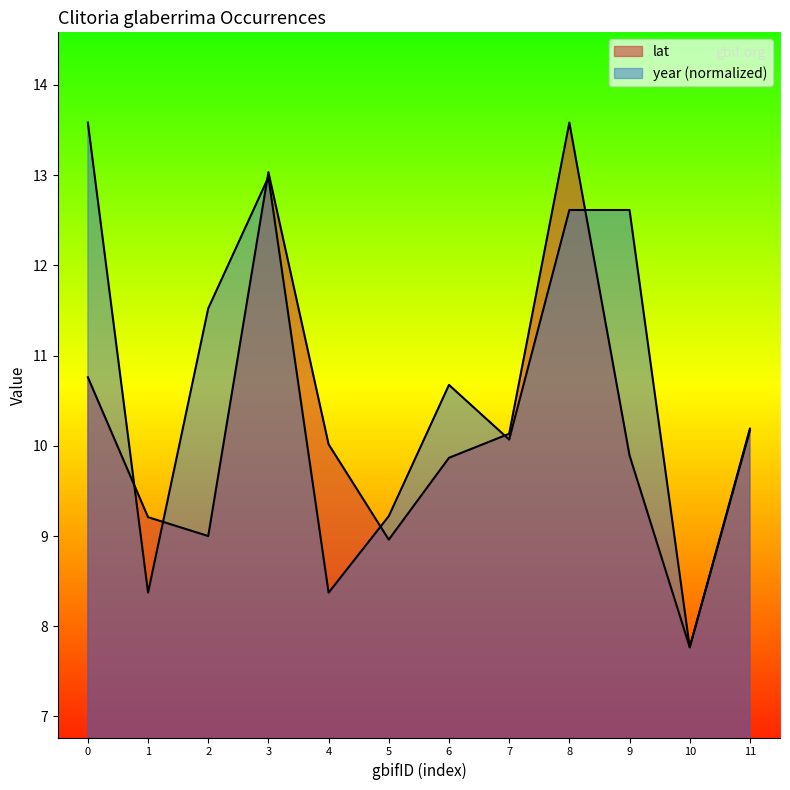

What is the difference between the highest and lowest values at 7?

0.1